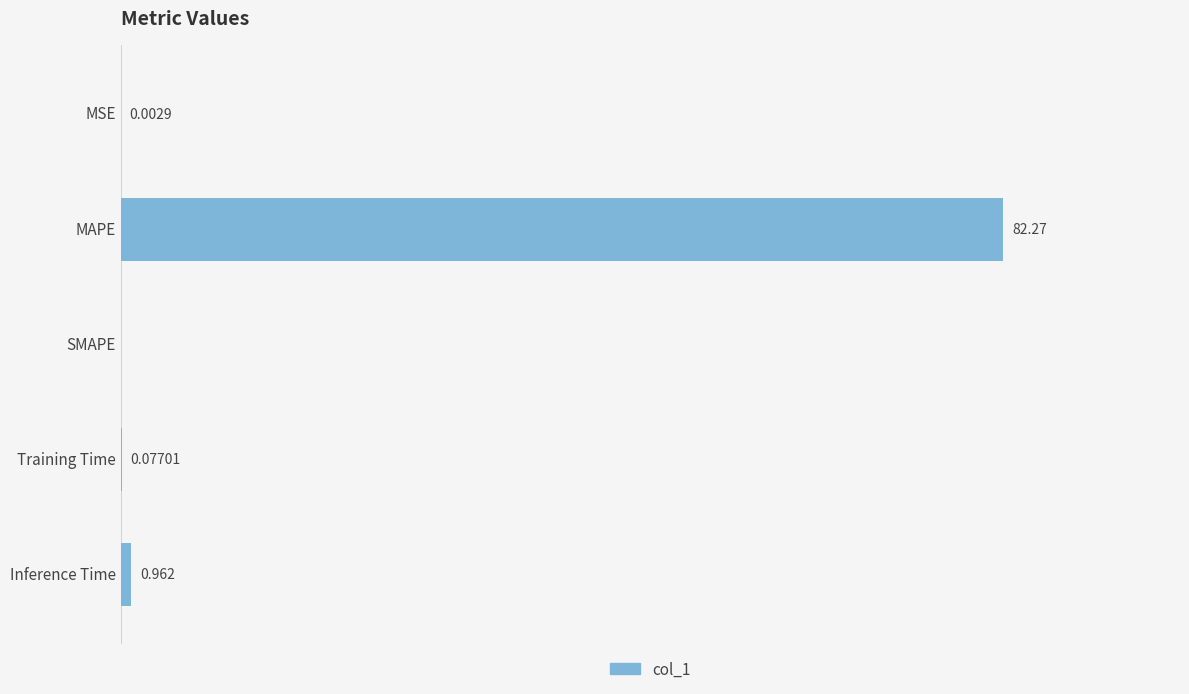

Where is the data nearest to the value 41?

Inference Time